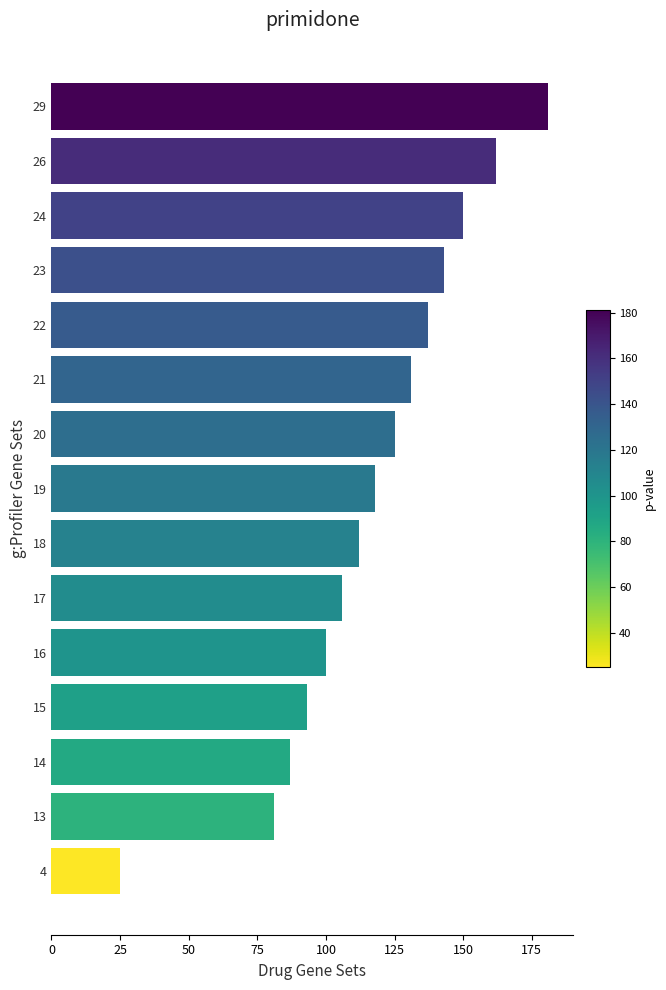

What is the approximate value at 14?

87